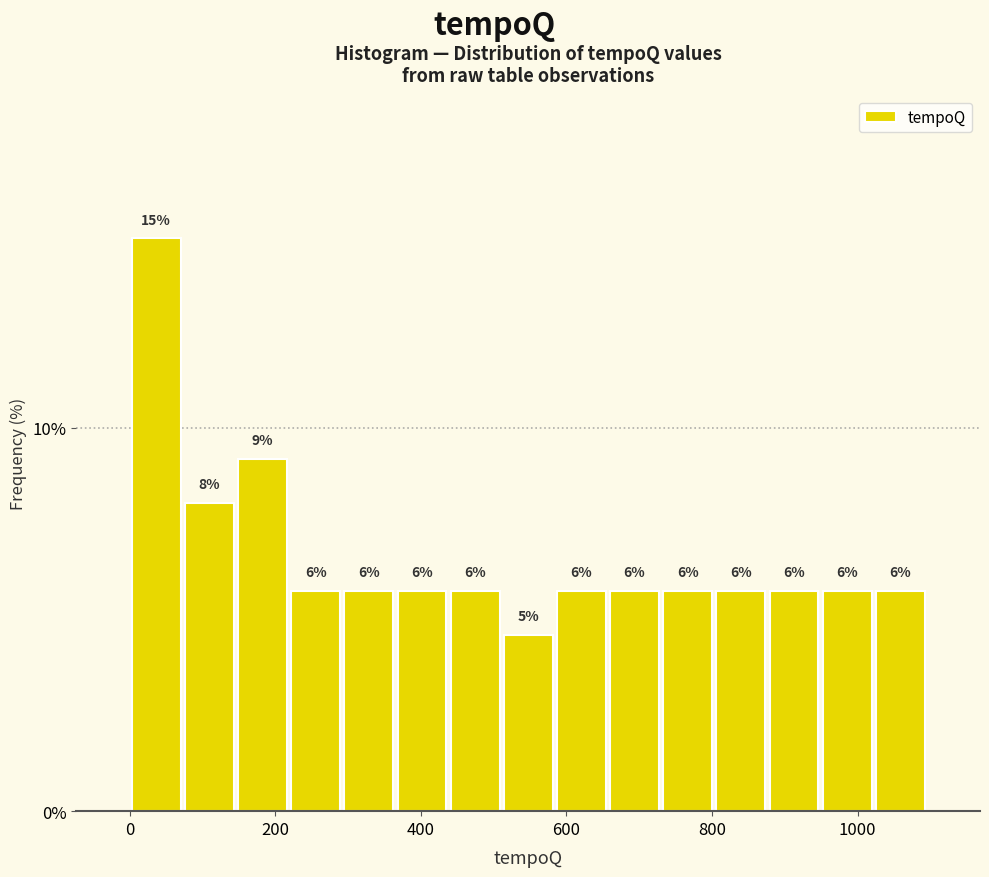

Around what value on the x-axis is the tallest bar? Give the approximate position of its centre, as read against the axis.

40